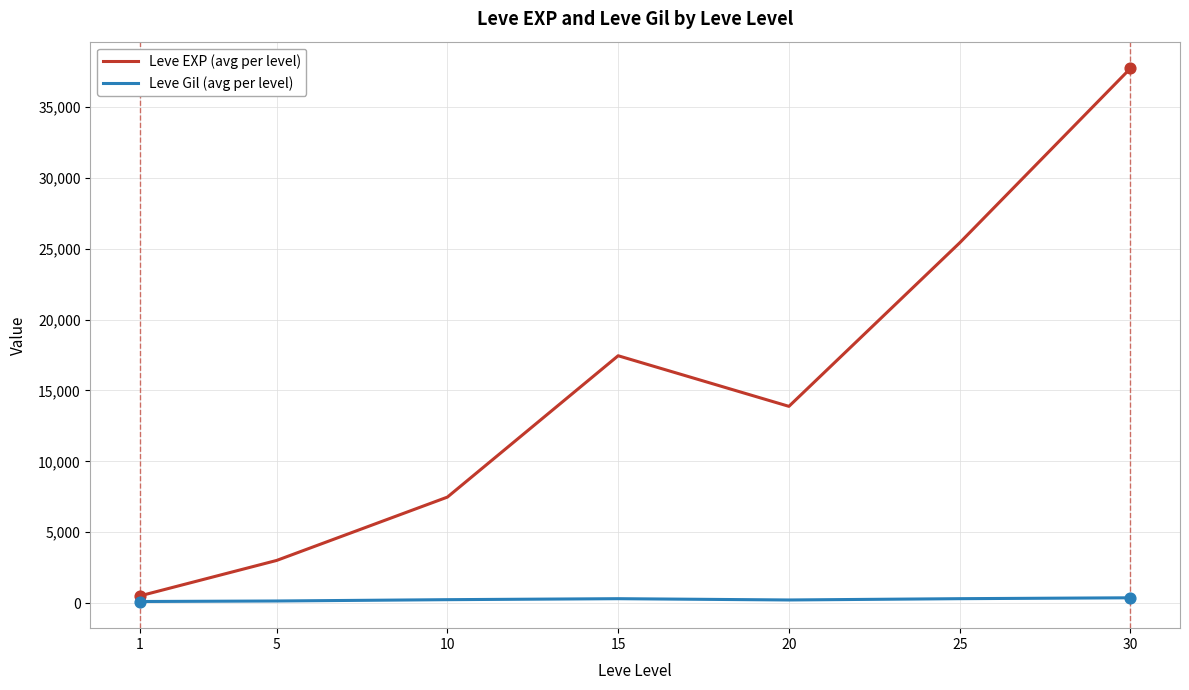

At how many categories does at least one series exceed 16738?

3